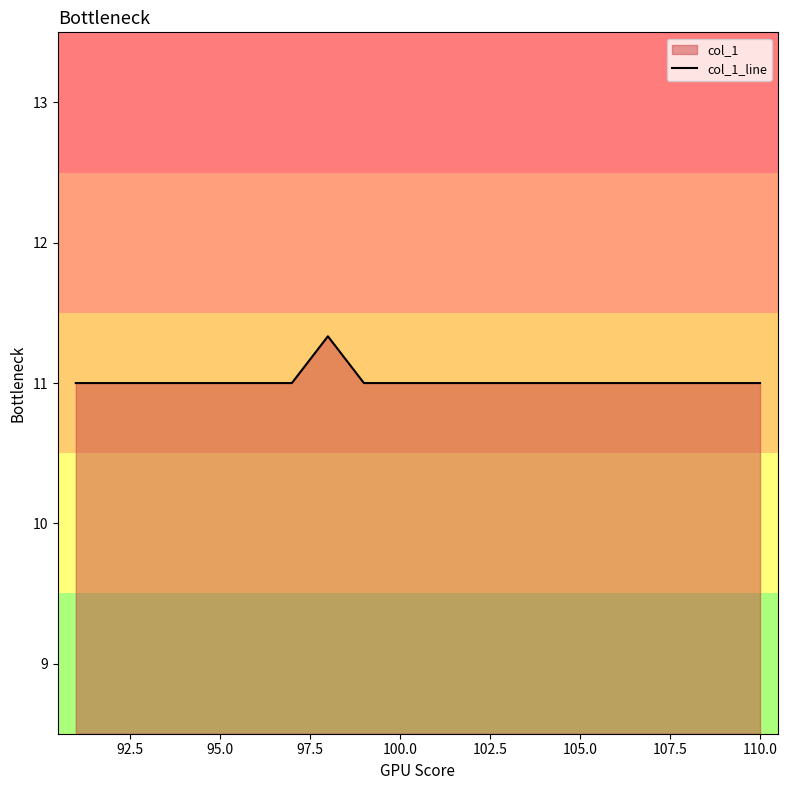

The value at 100.0 is 11.0. True or false?

True